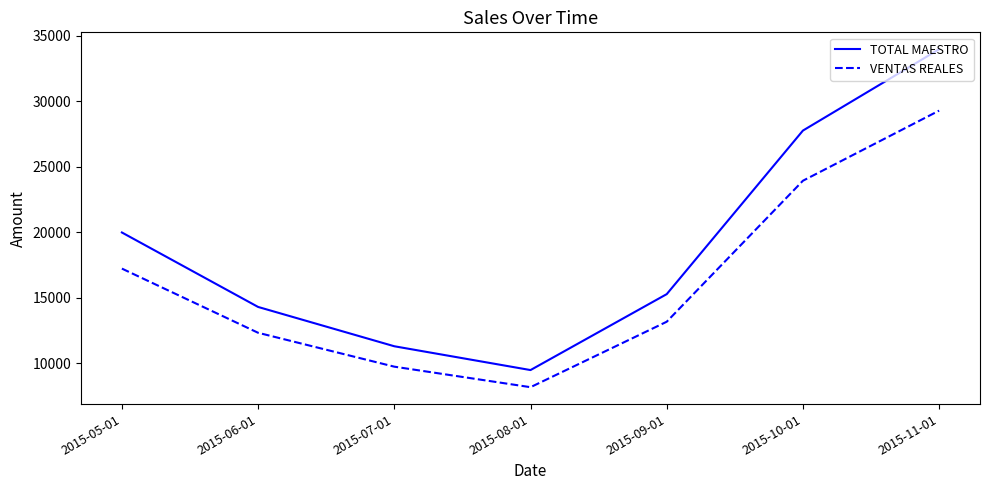

Which series has the largest total across all categories?

TOTAL MAESTRO